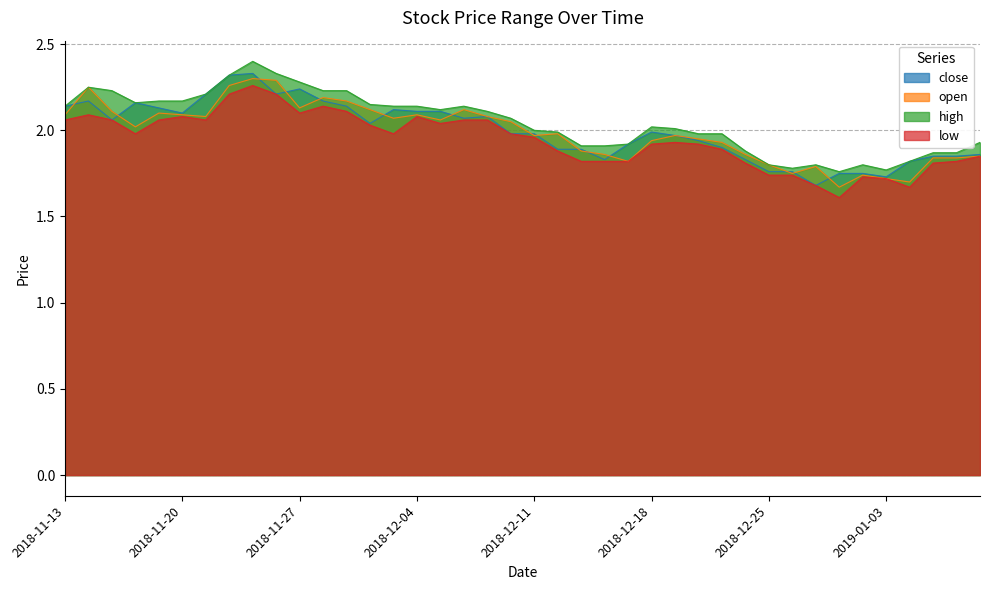

Which has a higher value, 2018-11-28 or 2018-12-10?

2018-11-28